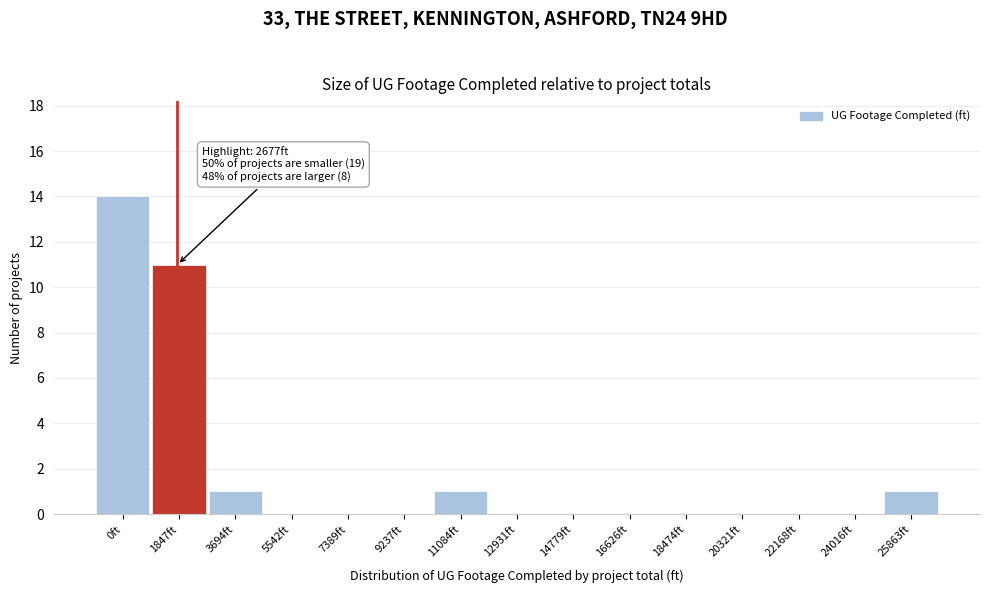

Reading left to right, transcribe all the data shown in this chart.

0ft=14	1847ft=11	3694ft=1	5542ft=0	7389ft=0	9237ft=0	11084ft=1	12931ft=0	14779ft=0	16626ft=0	18474ft=0	20321ft=0	22168ft=0	24016ft=0	25863ft=1